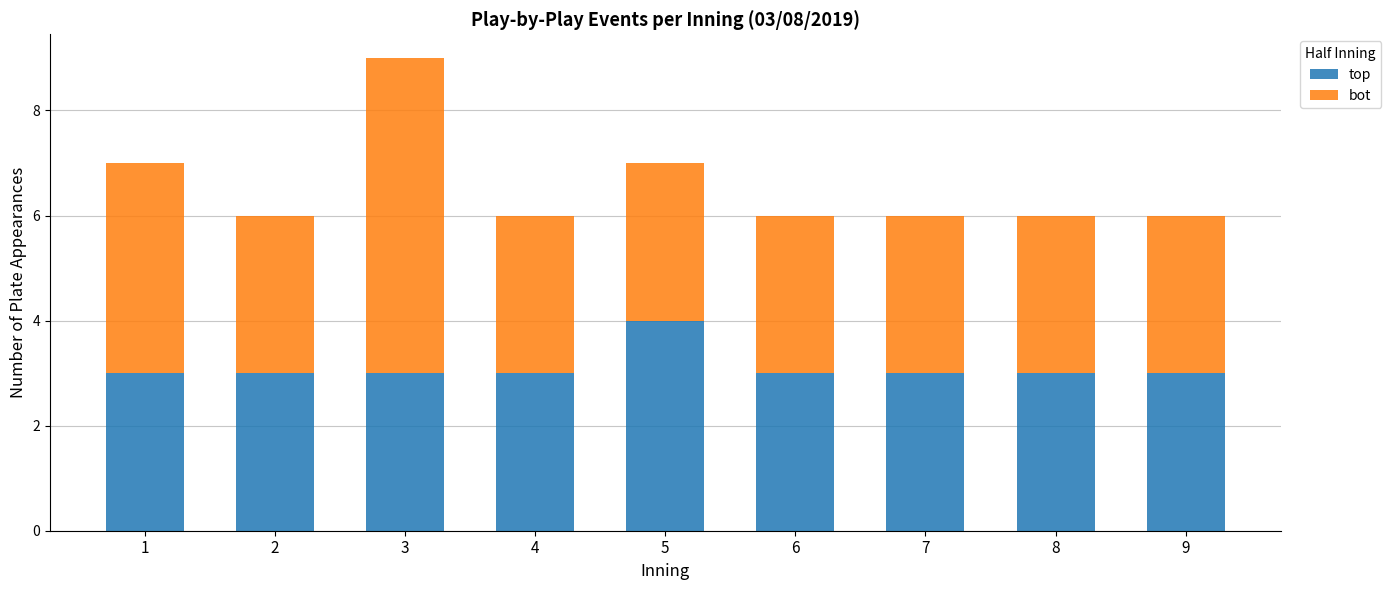

What are all the series names shown in the legend?

top, bot